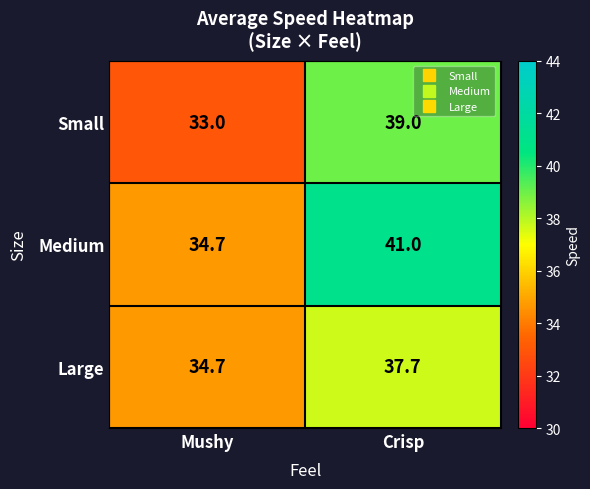

The value of Large at Mushy is 34.7. True or false?

True